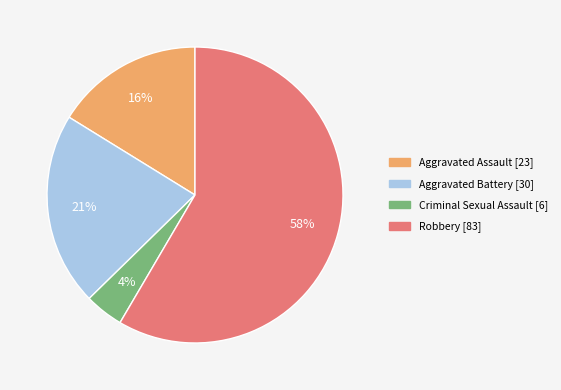

Approximately how many times larger is the value at Robbery compared to Aggravated Battery?

2.8